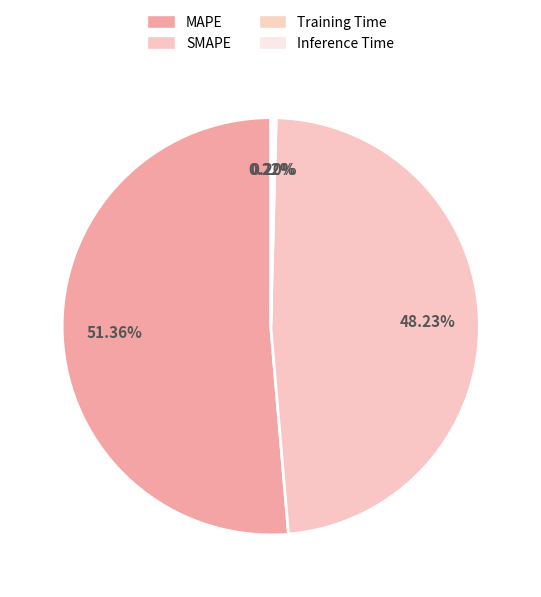

Rank the categories by value from lowest to highest.

Training Time, Inference Time, SMAPE, MAPE